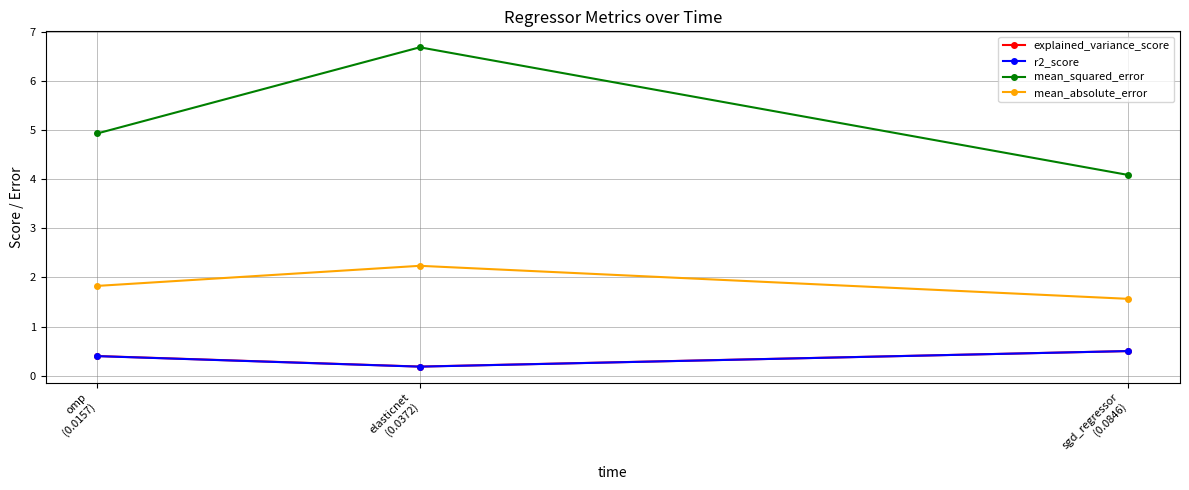

What is the value of the explained_variance_score point at the 2nd from the left?

0.2